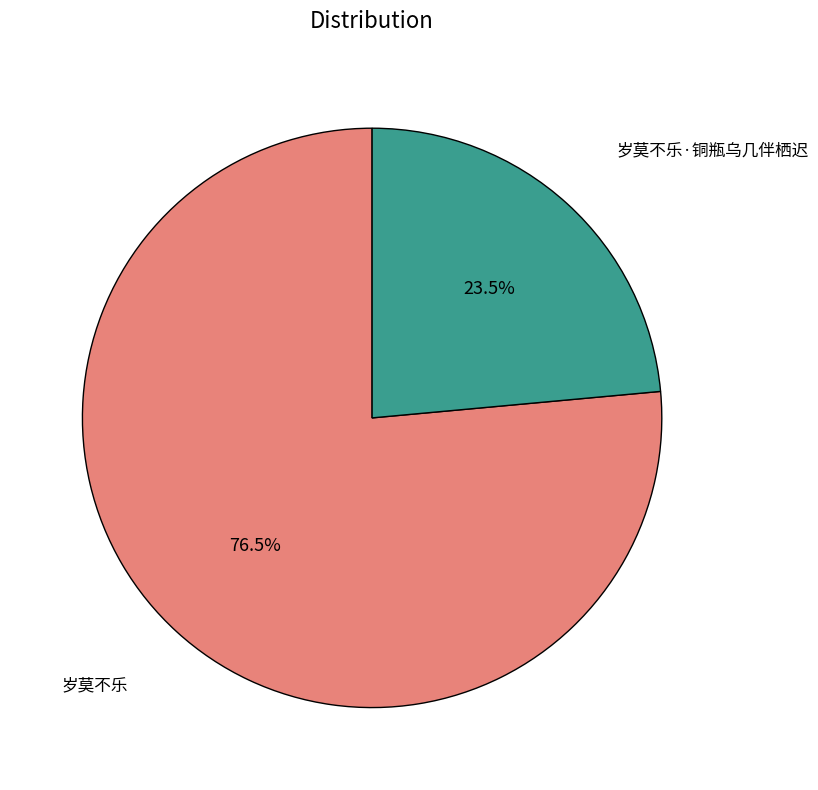

Does any single category account for the majority?

Yes